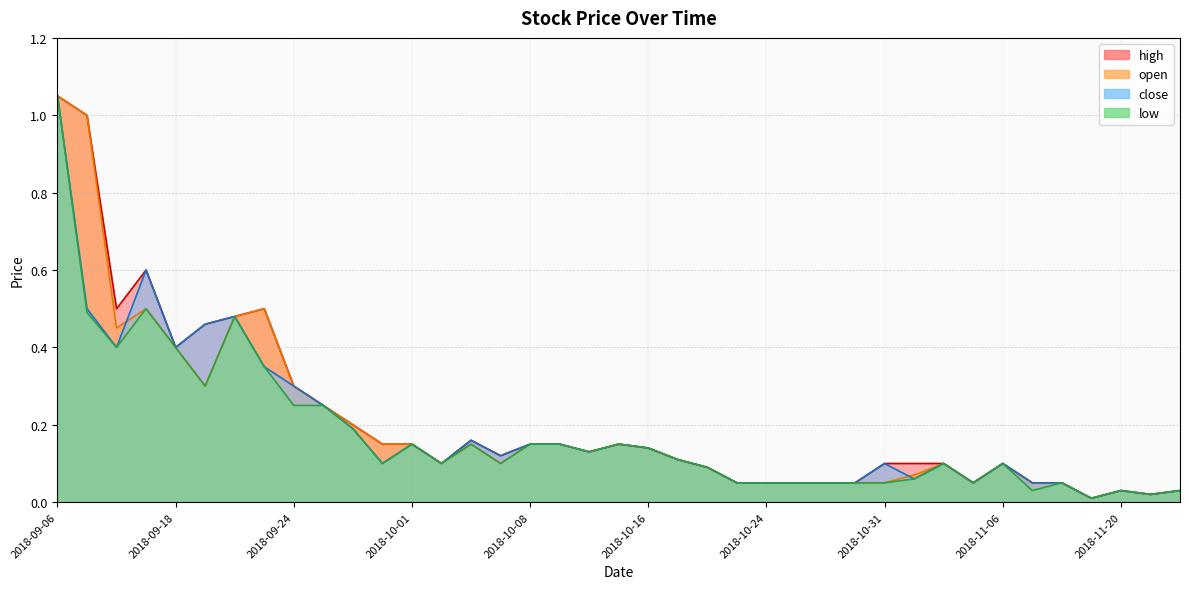

Is it true that high equals 0.1 at 2018-11-12?

True